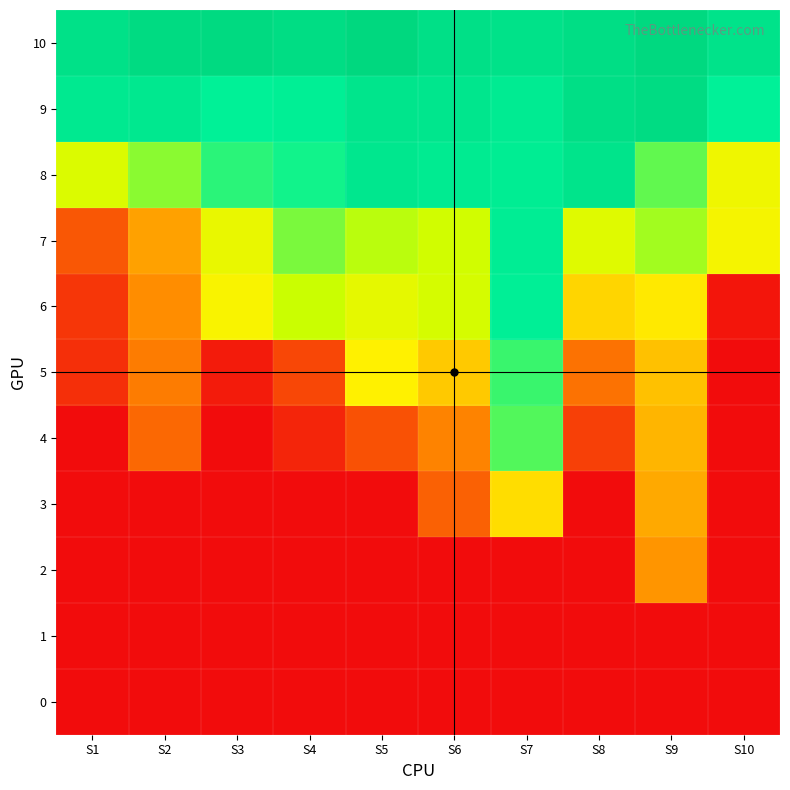

Between S5 and S8, which is larger?

S5